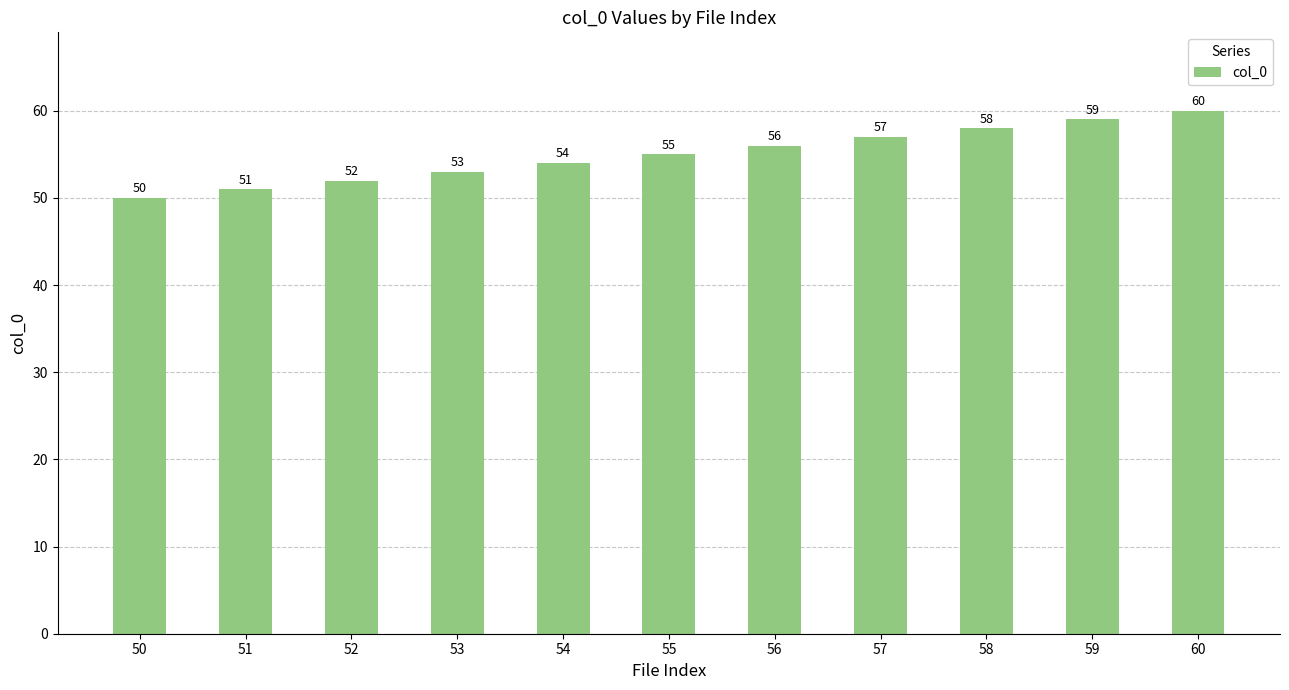

Read the value at 52.

52